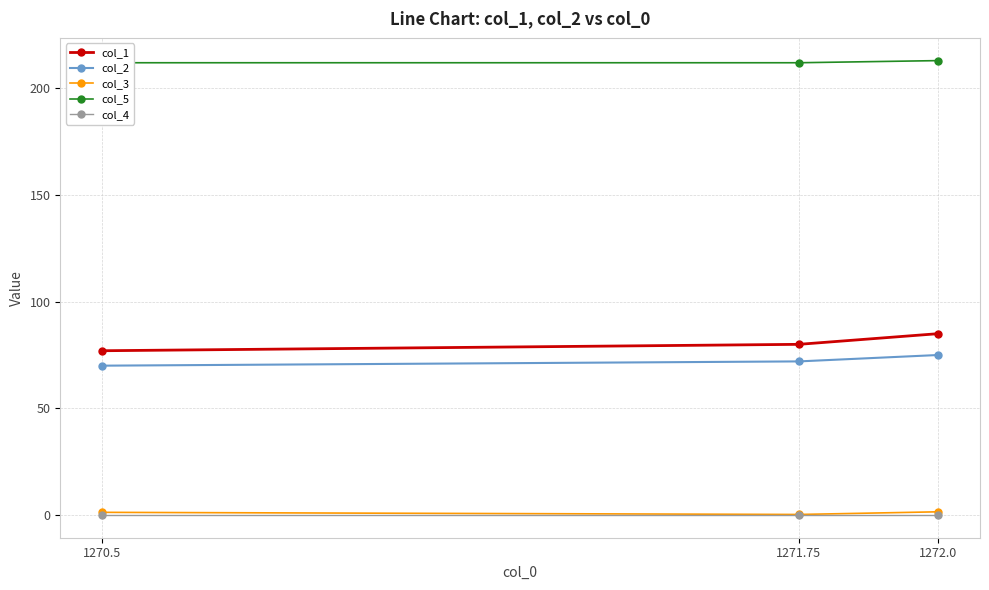

At how many categories does at least one series exceed 138?

3